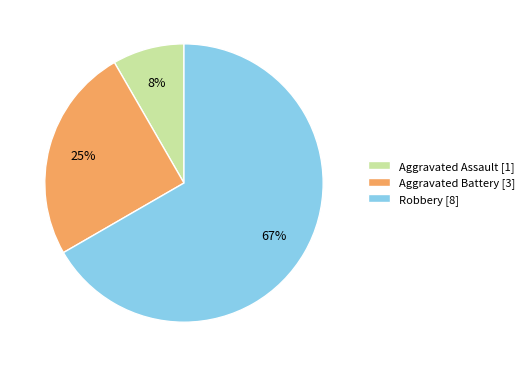

Does Aggravated Battery account for over 50% of the chart?

No